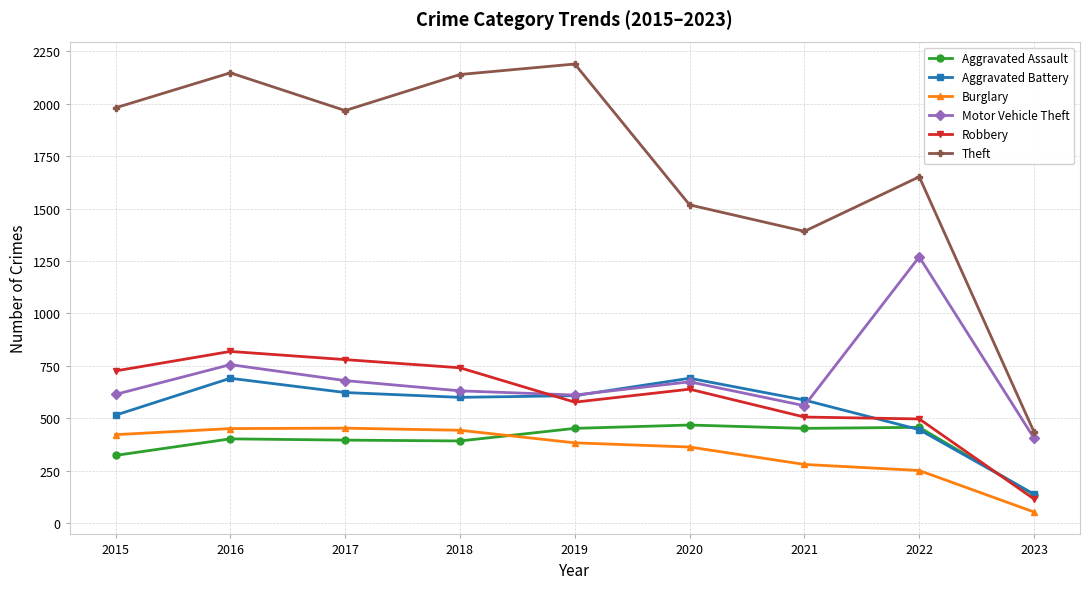

What is the total value across all series at 2022?

4573